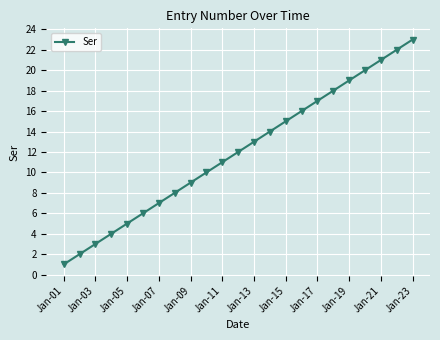

True or false: the data has more than 2 interior local peaks.

False